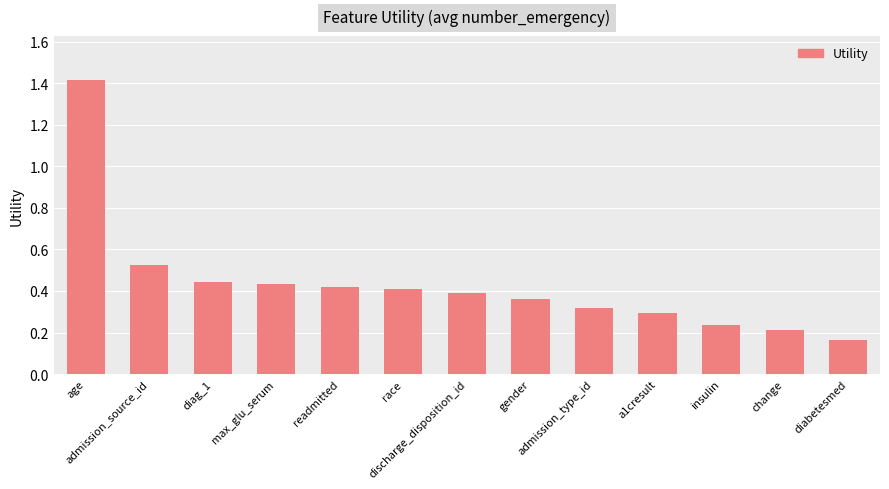

At which label is the value closest to 0?

diabetesmed